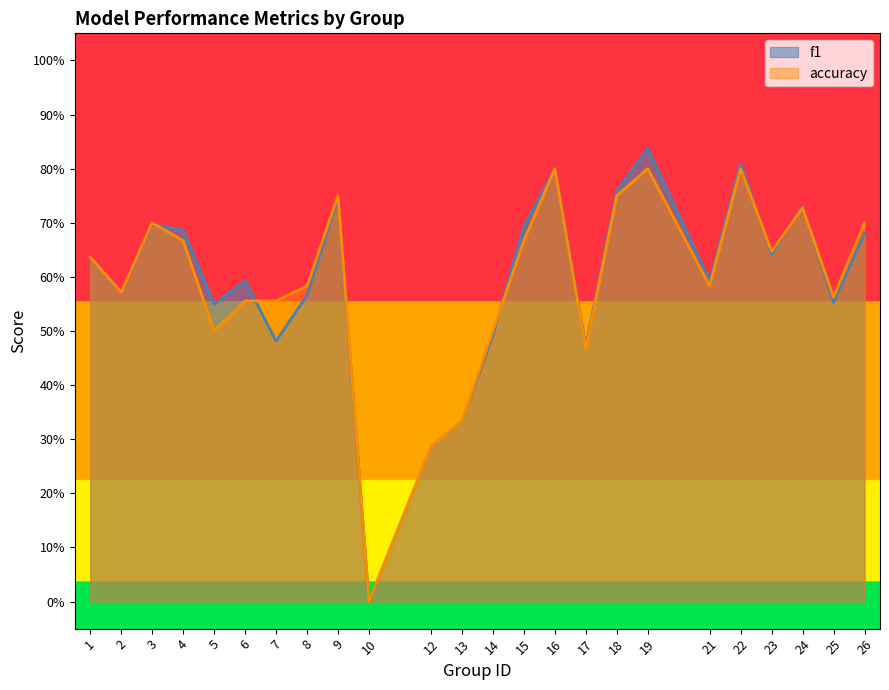

What is the sum of all f1 values?

14.2